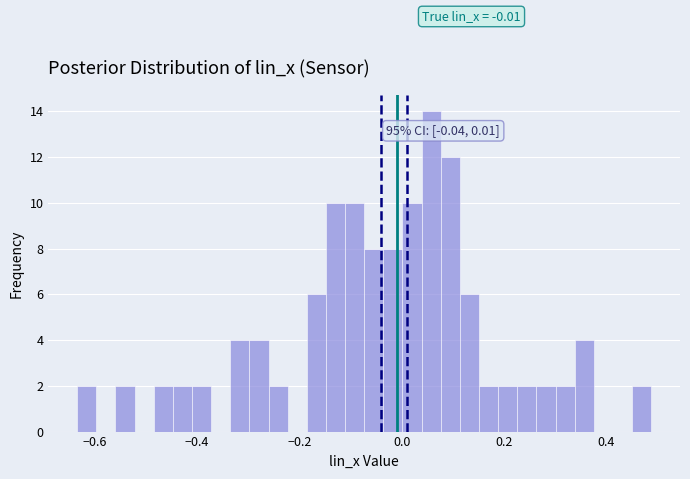

Read against the x-axis, roughly where is the centre of the tallest bar?

0.06